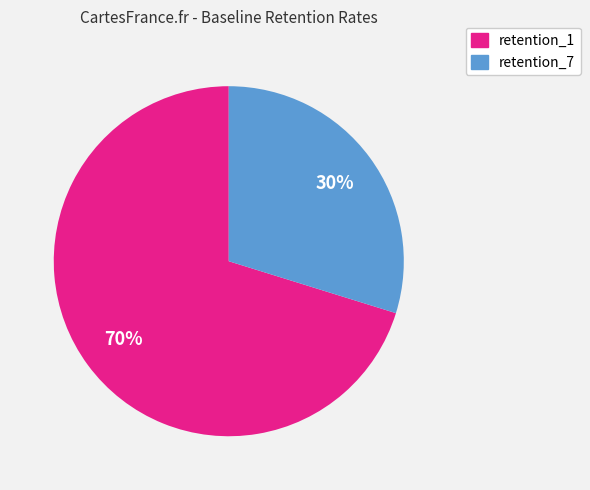

Which has a higher value, retention_7 or retention_1?

retention_1